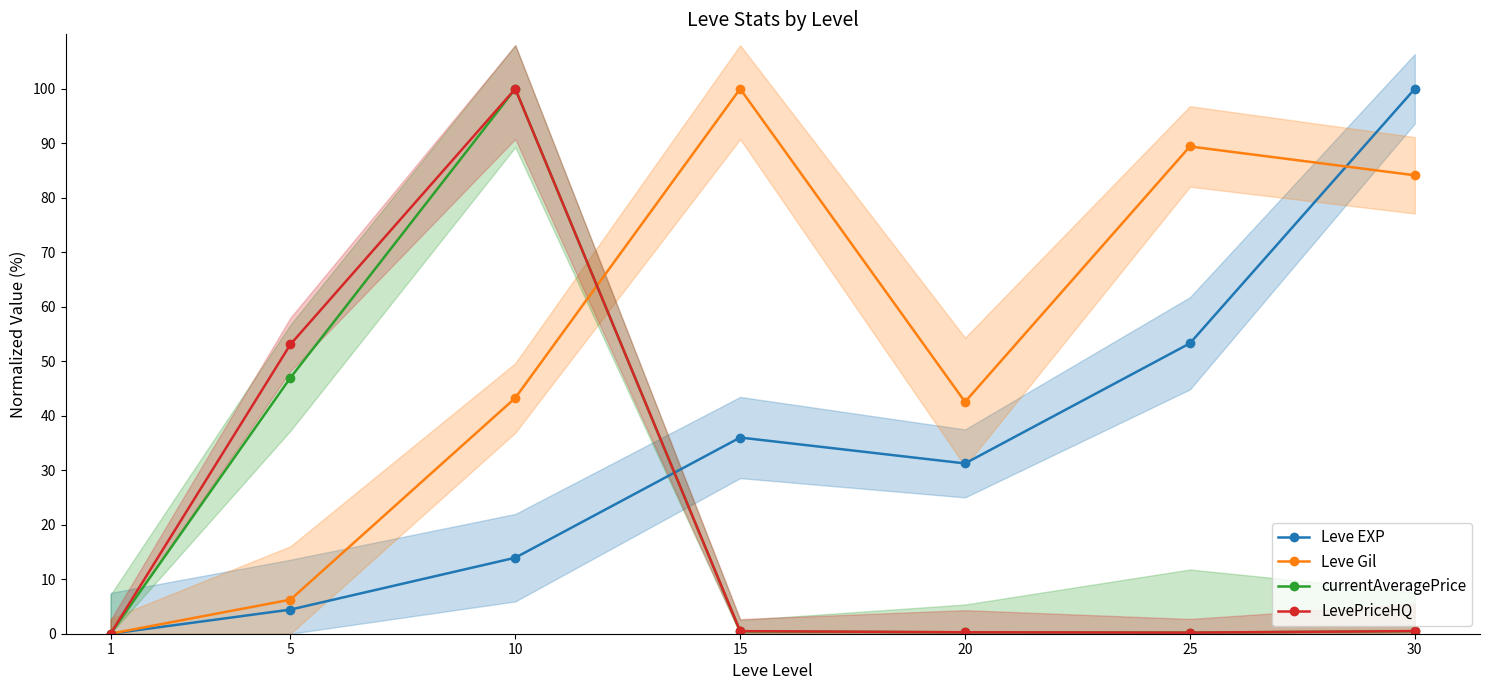

At which category does currentAveragePrice reach its first local valley?

25